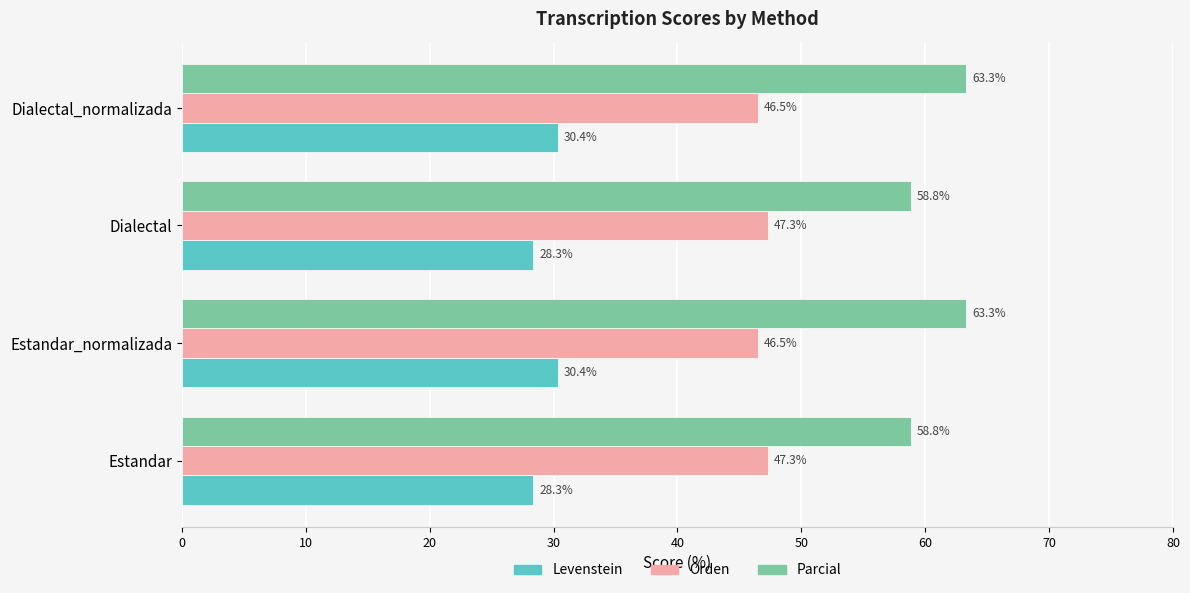

List the series in order of their overall mean, lowest first.

Levenstein, Orden, Parcial